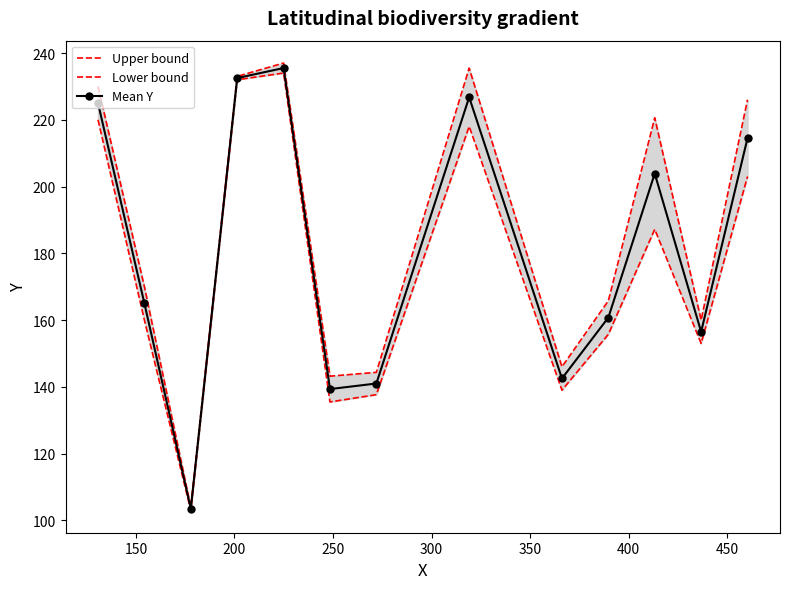

True or false: Upper bound and Lower bound intersect in this chart.

False